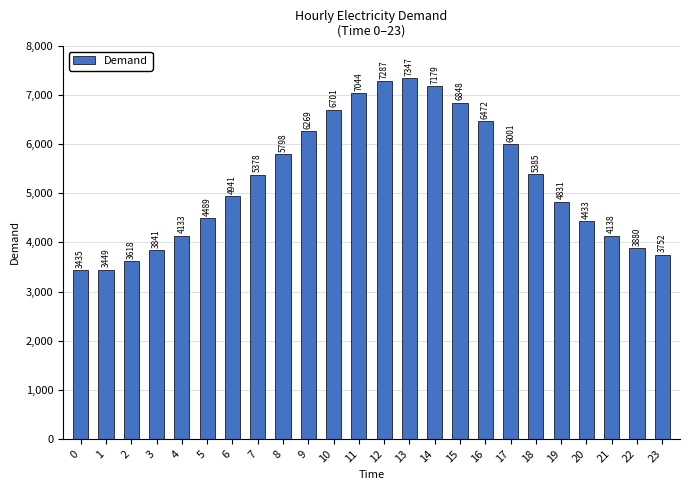

List the labels in order of value, smallest first.

0, 1, 2, 23, 3, 22, 4, 21, 20, 5, 19, 6, 7, 18, 8, 17, 9, 16, 10, 15, 11, 14, 12, 13